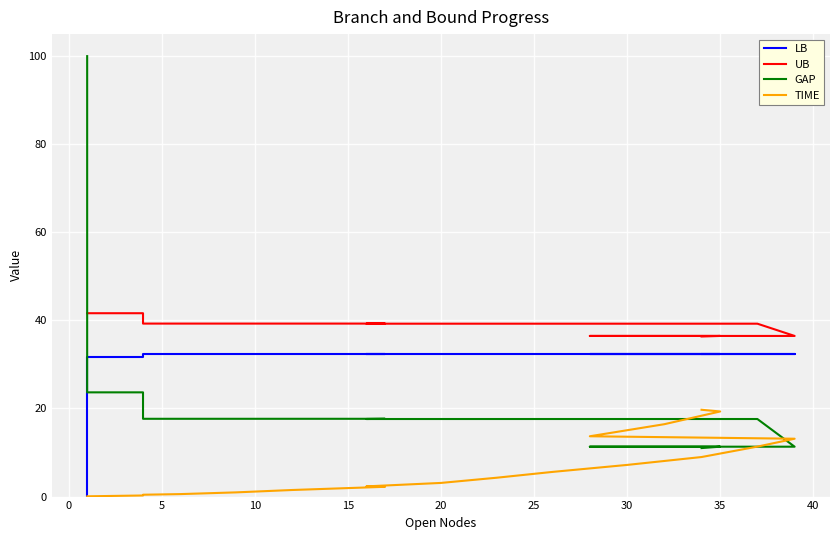

What is the difference between the maximum and second lowest values in the TIME series?

19.6